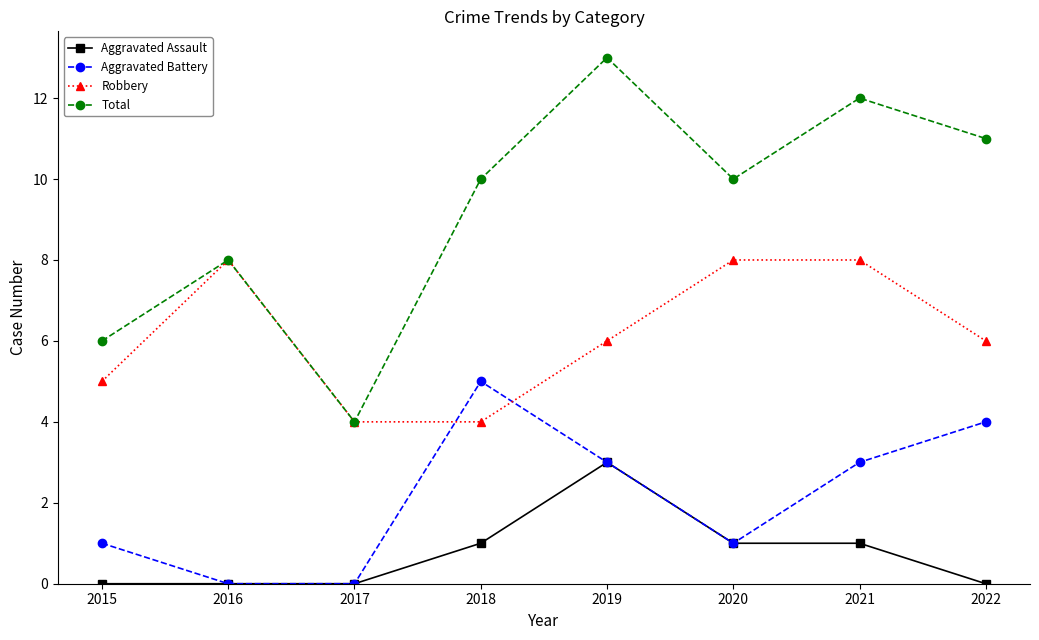

What is the minimum value for Robbery?

4